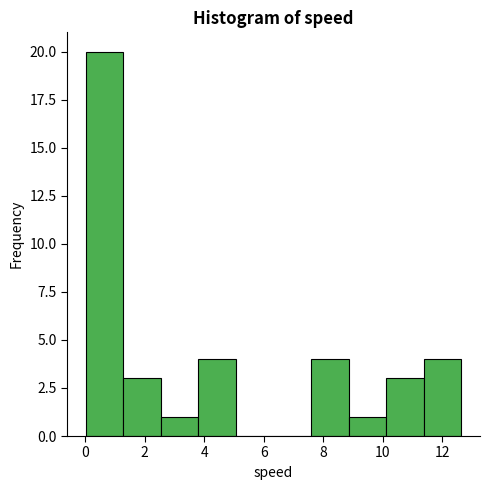

Which range on the x-axis has the tallest bar?

0.0 to 1.2